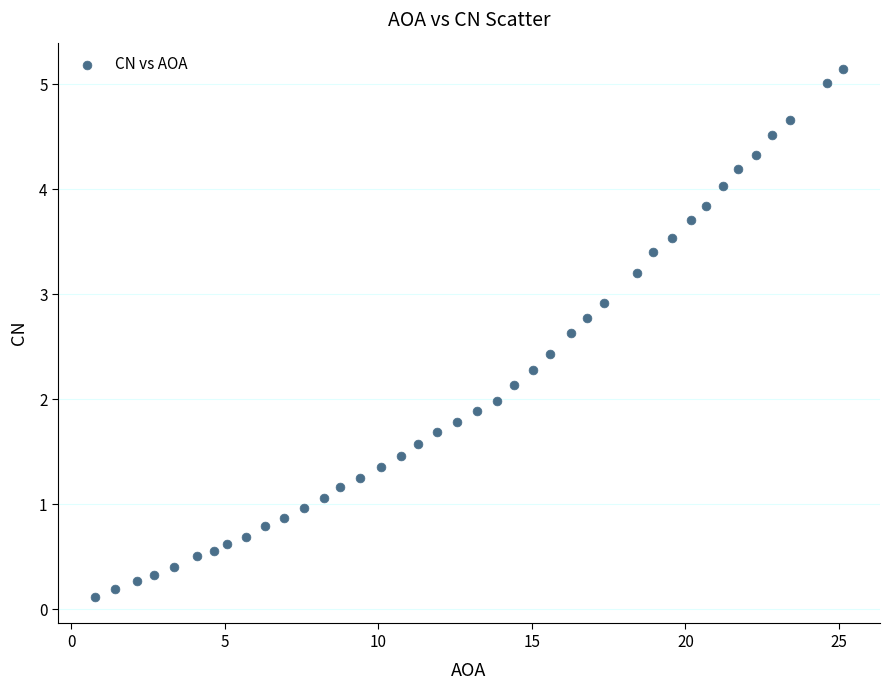

What is the range of X values (max minus min)?

24.3